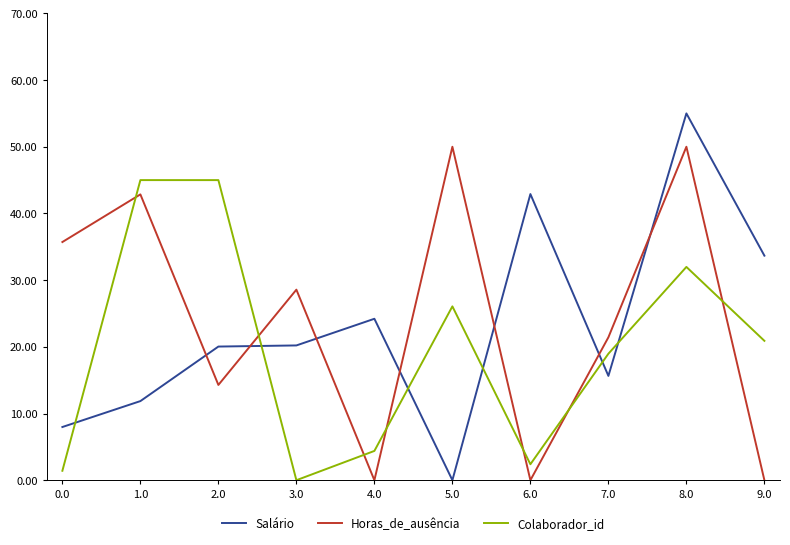

What is the approximate value of Colaborador_id at 6.0?

2.4